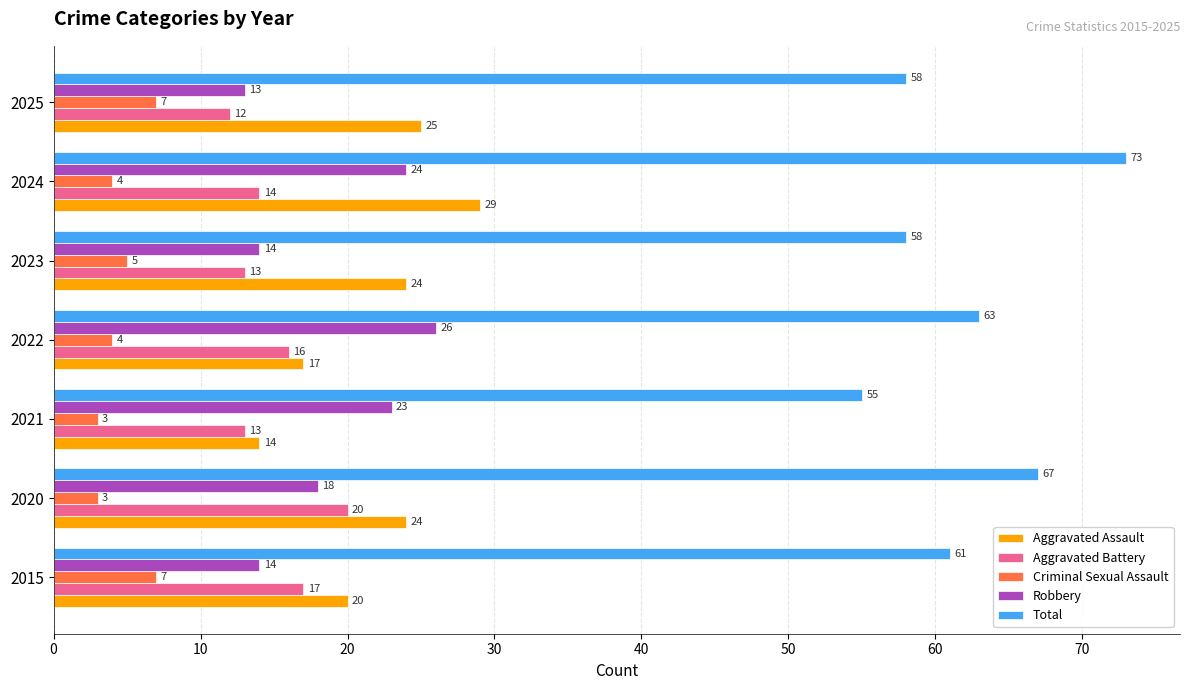

Rank the series by their maximum value, from highest to lowest.

Total, Aggravated Assault, Robbery, Aggravated Battery, Criminal Sexual Assault